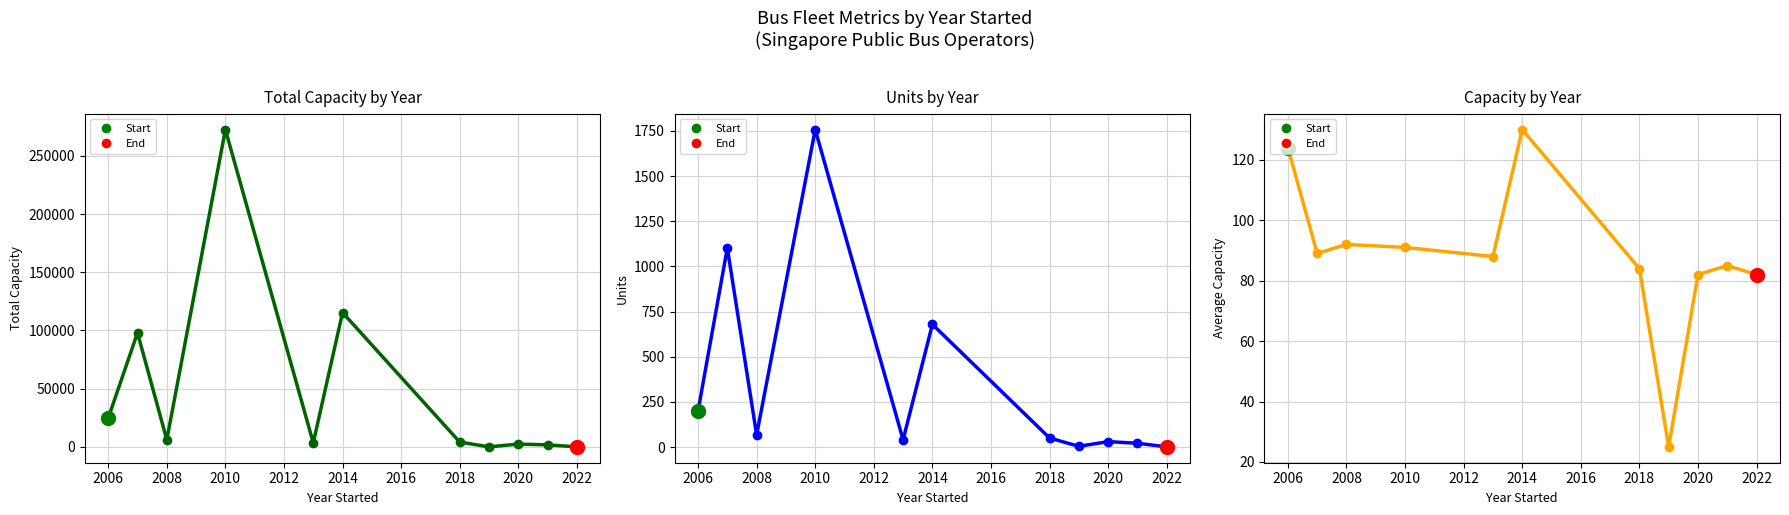

What is the sum of all Units values?

3951